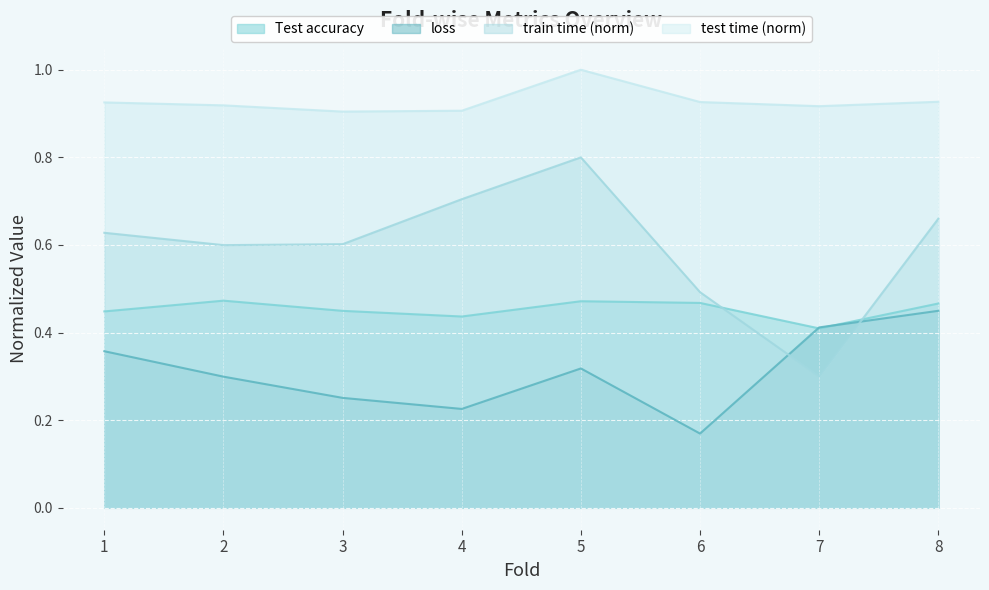

Reading left to right, transcribe all the data shown in this chart.

Test accuracy: 0.4	0.5	0.4	0.4	0.5	0.5	0.4	0.5
loss: 0.4	0.3	0.3	0.2	0.3	0.2	0.4	0.4
train time: 0.6	0.6	0.6	0.7	0.8	0.5	0.3	0.7
test time: 0.9	0.9	0.9	0.9	1.0	0.9	0.9	0.9